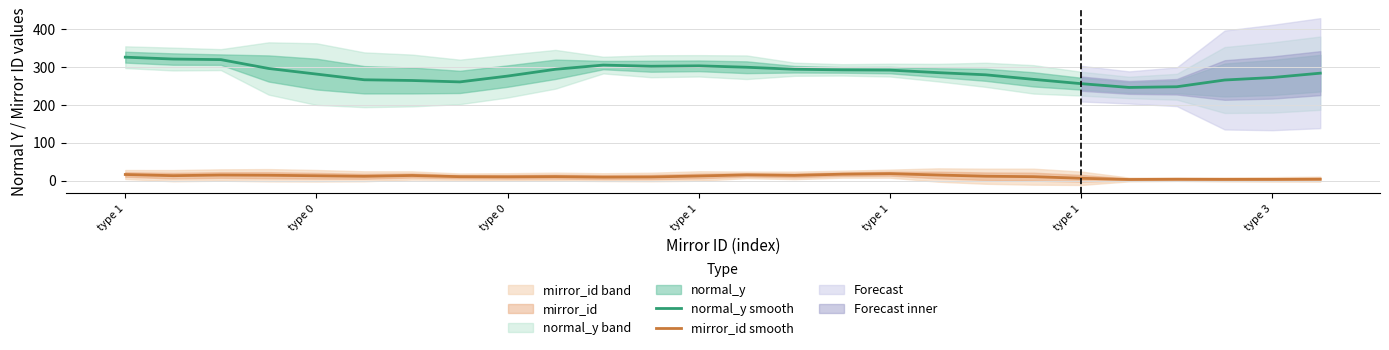

How many values in the normal_y smooth series are below 285?

13